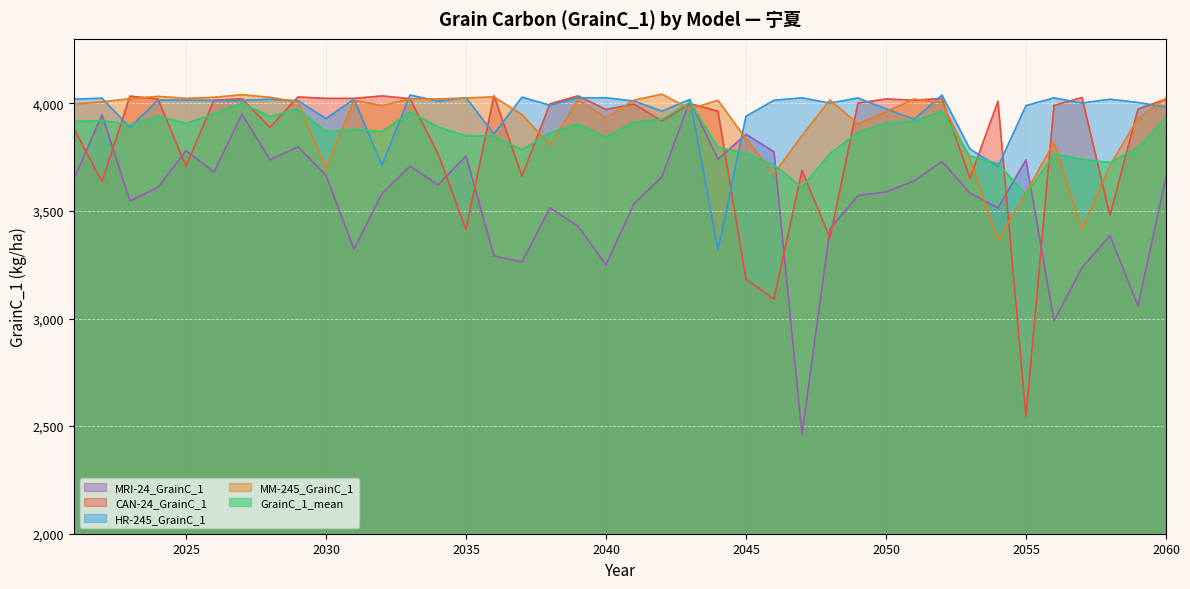

Which series has the largest total across all categories?

HR-245_GrainC_1